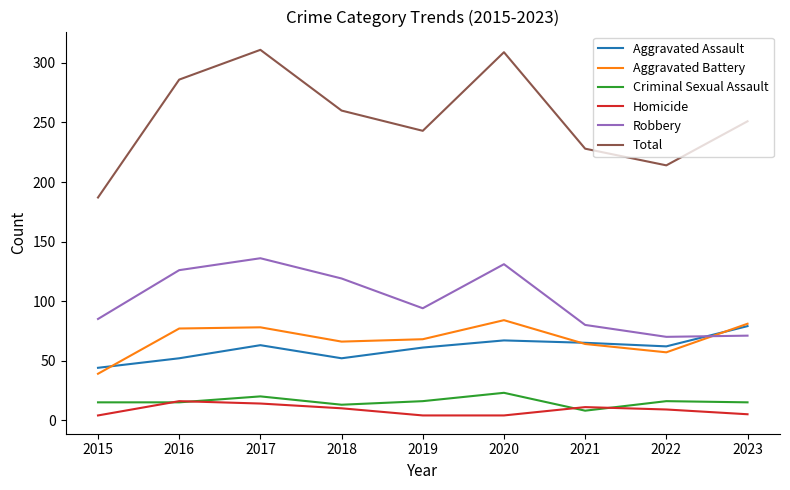

True or false: Total and Aggravated Assault intersect in this chart.

False